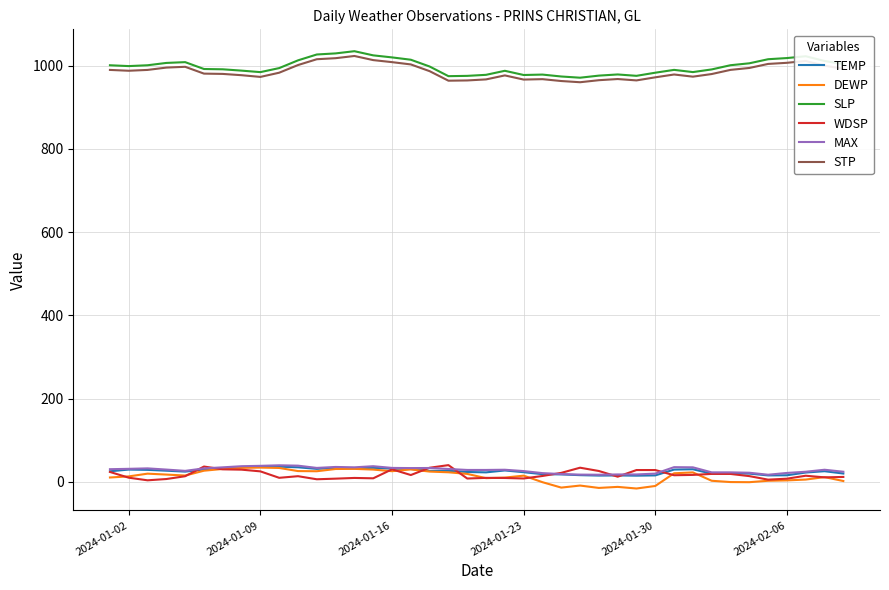

Does the chart have visible grid lines?

Yes